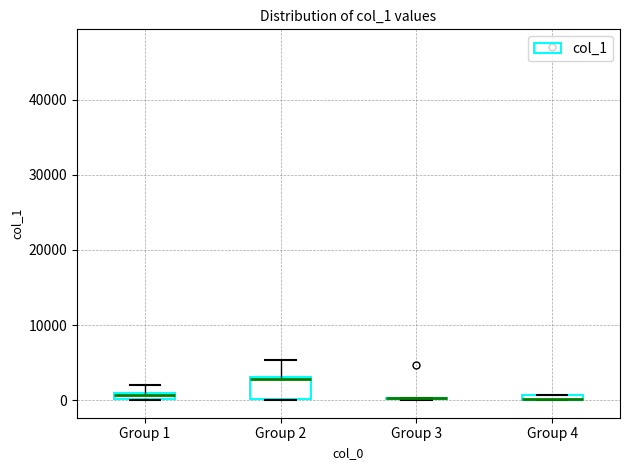

Where is the upper edge of the box for Group 4 on the y-axis? The values are not printed on the chart, so give them approximately, as read against the axis.

1000